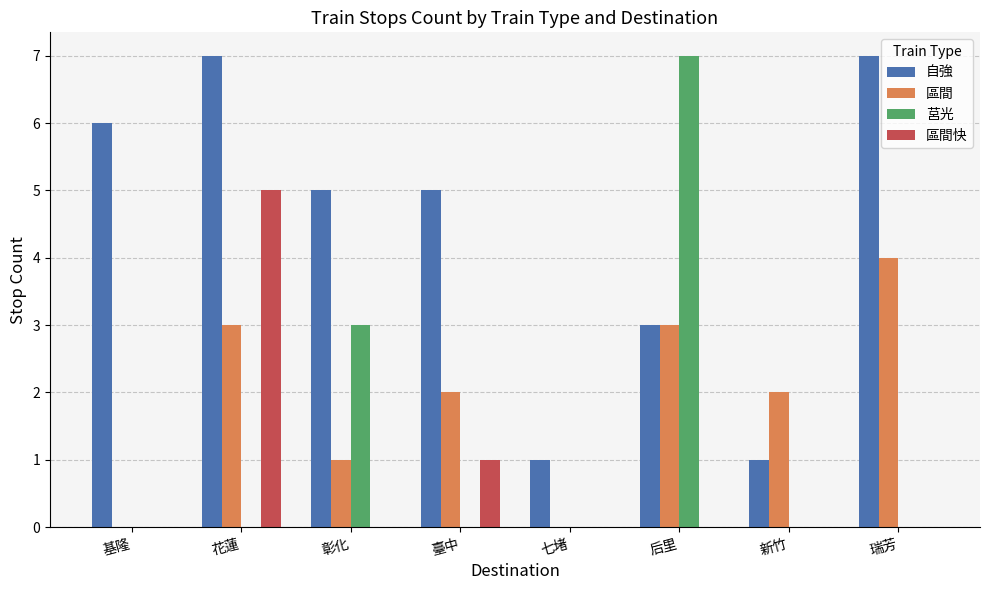

What are all the series names shown in the legend?

自強, 區間, 莒光, 區間快